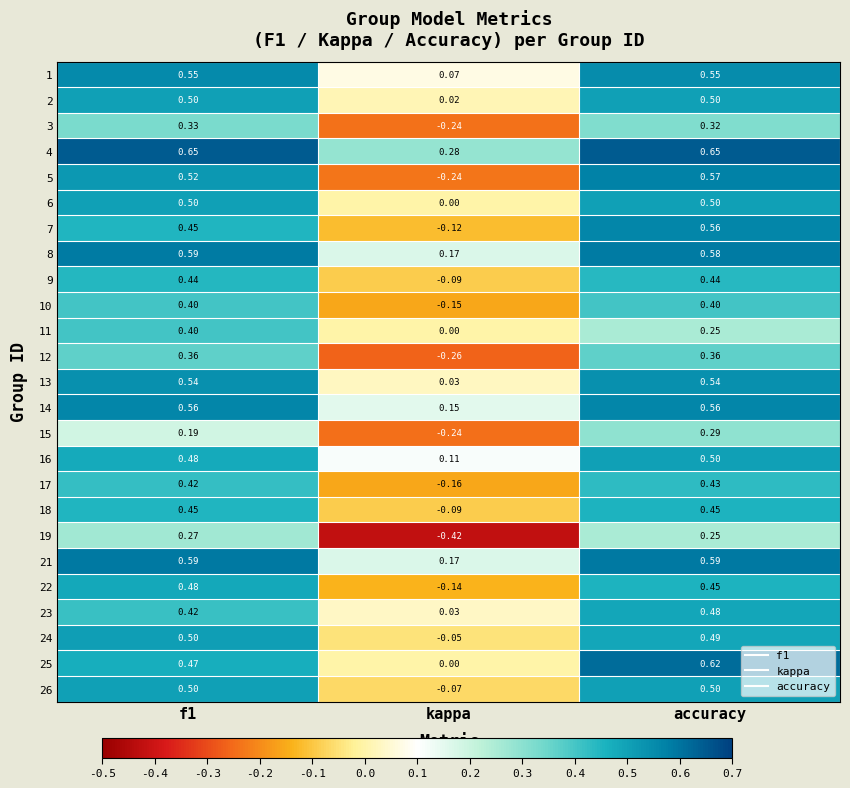

At which label is 9 closest to 0?

kappa